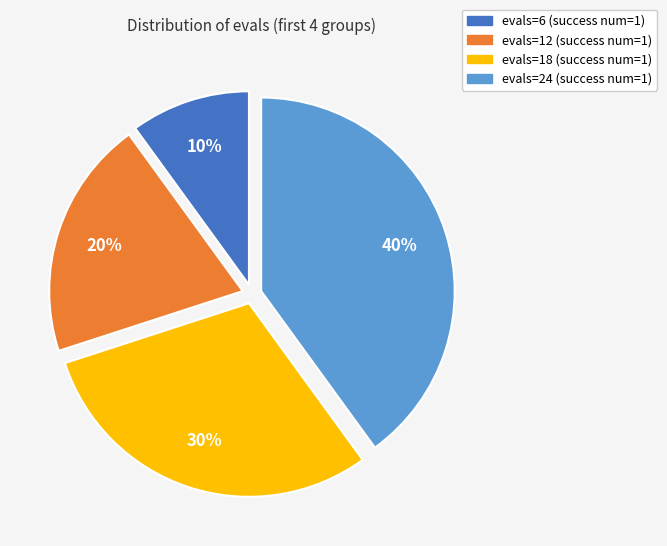

Approximately how many times larger is the value at evals=6 compared to evals=12?

0.5